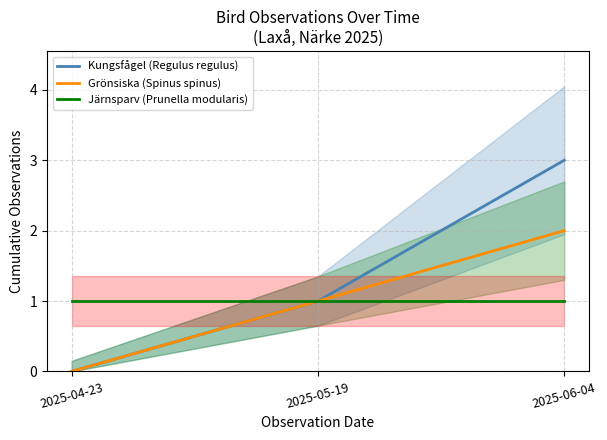

What is the value of the Järnsparv (Prunella modularis) point at the 3rd from the left?

1